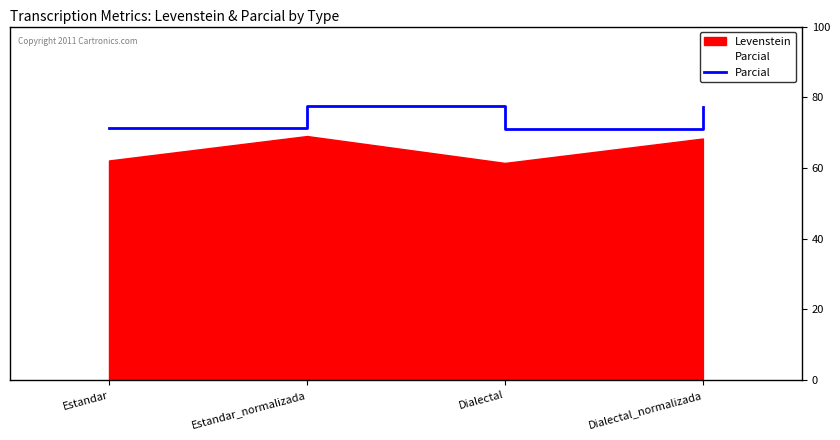

Which label corresponds to the largest value in the chart?

Estandar_normalizada